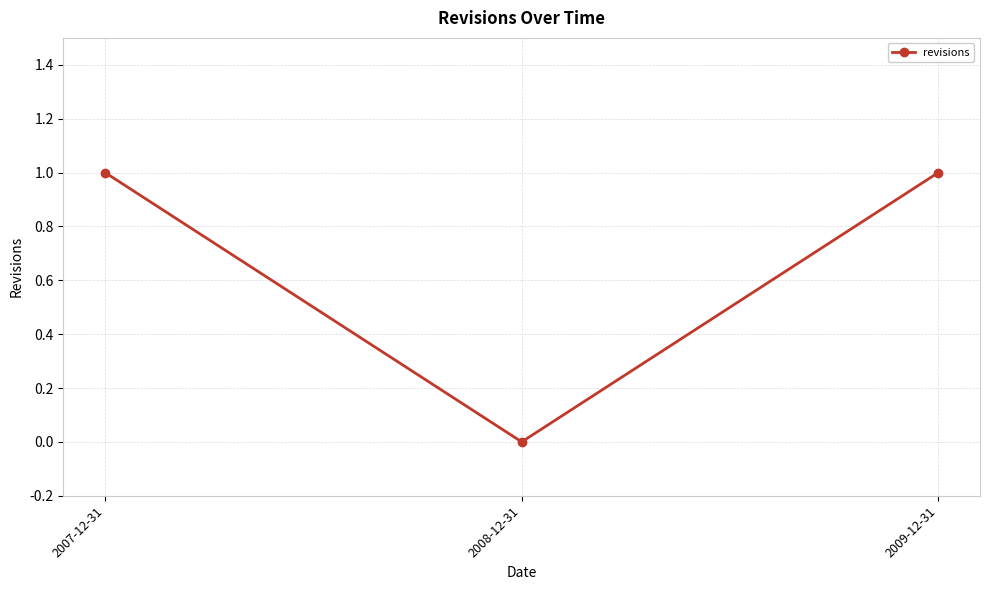

What is the greatest value displayed?

1